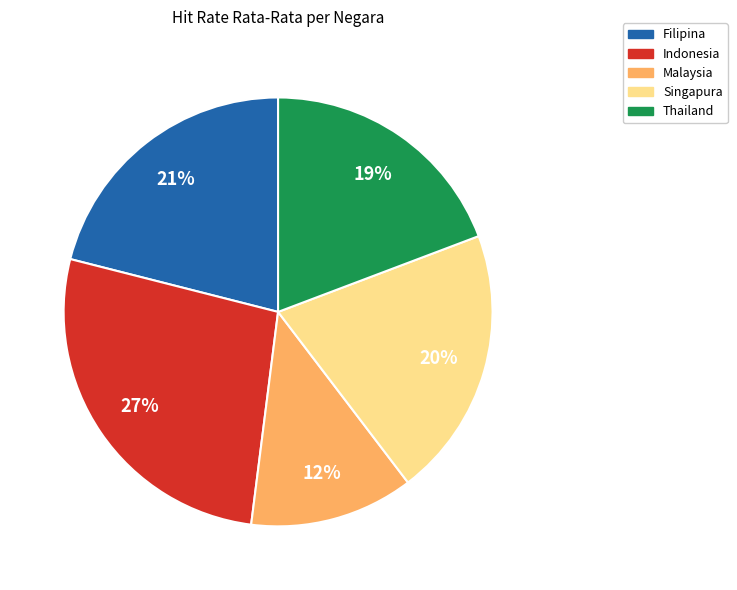

To the nearest percent, what is the combined percentage of Thailand and Filipina?

40%